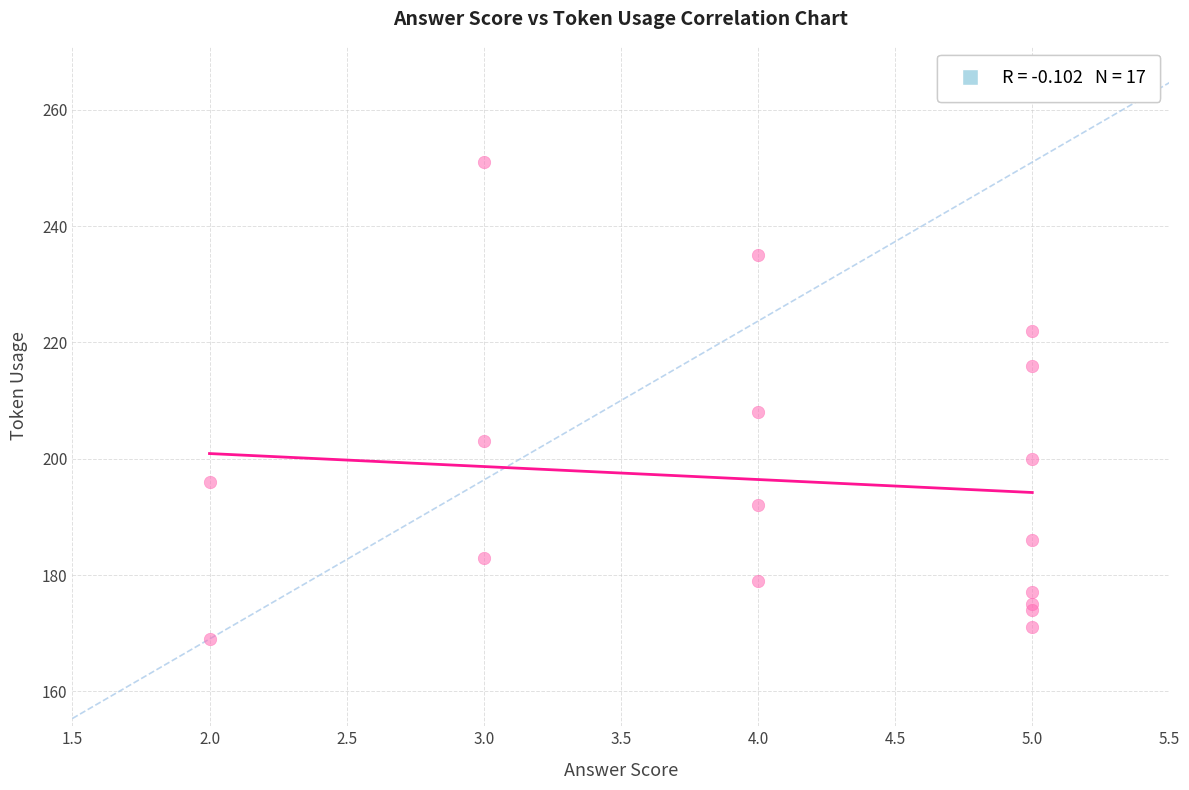

What Y value in the scatter plot is closest to 210?

208